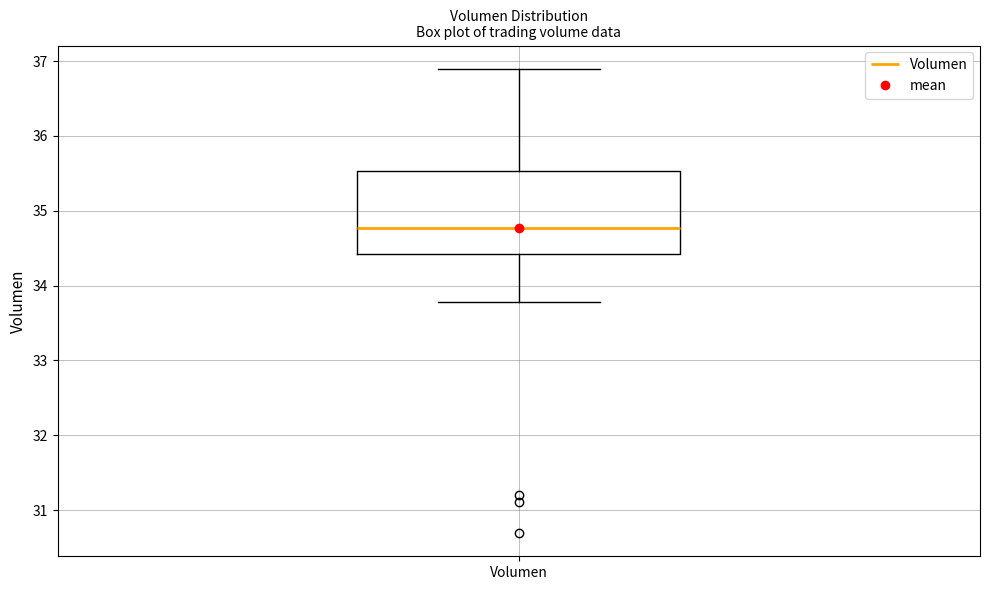

Read this box plot against the y-axis: the position of the median line, the range covered by the box, and the ends of both whiskers. The values are not printed on the chart, so give them approximately, as read against the axis.

median 34.8, box 34.4 to 35.5, whiskers 33.8 to 36.9